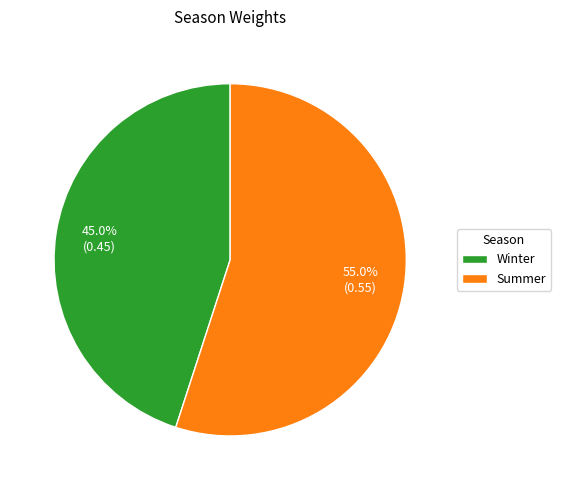

Which slice represents more than half of the pie?

Summer